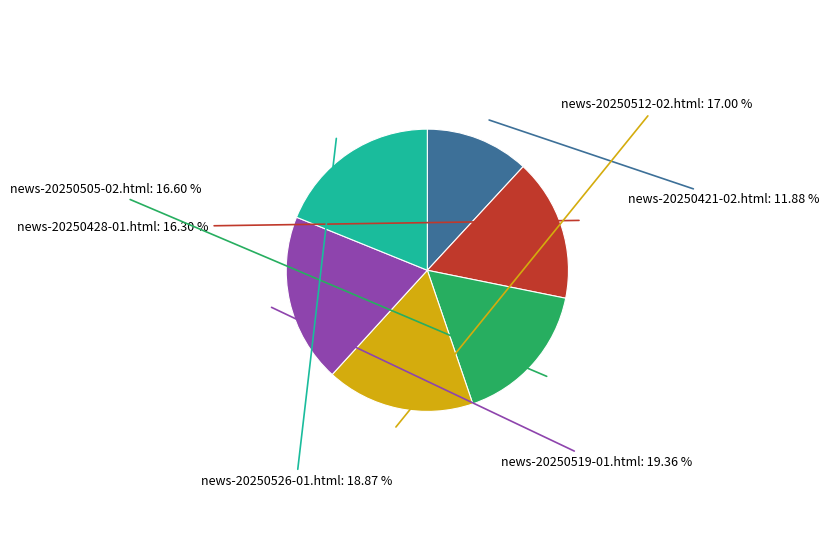

Is there any slice that represents more than half of the pie?

No